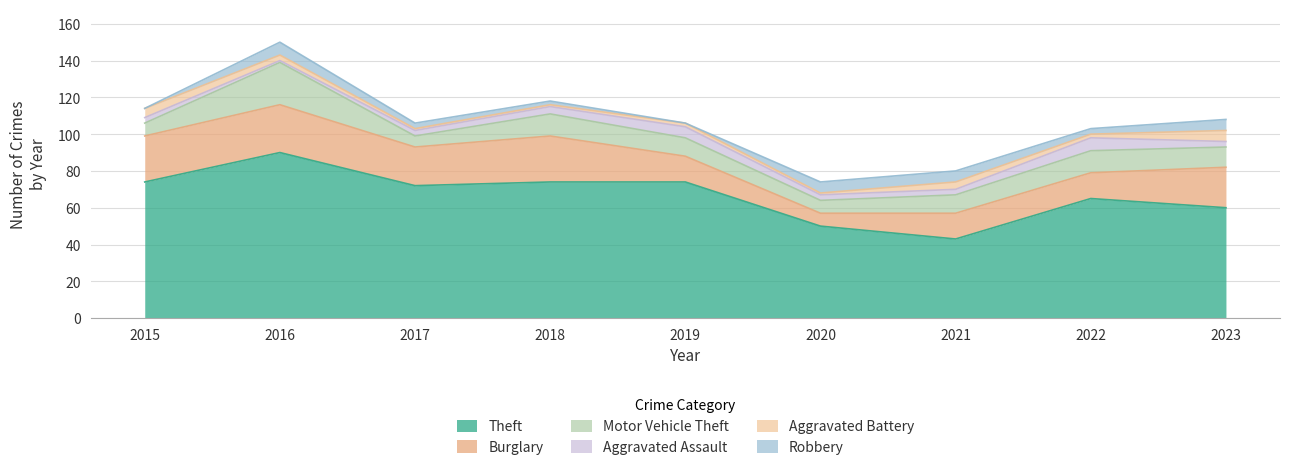

What is the difference between the maximum and minimum values in the Aggravated Battery series?

5